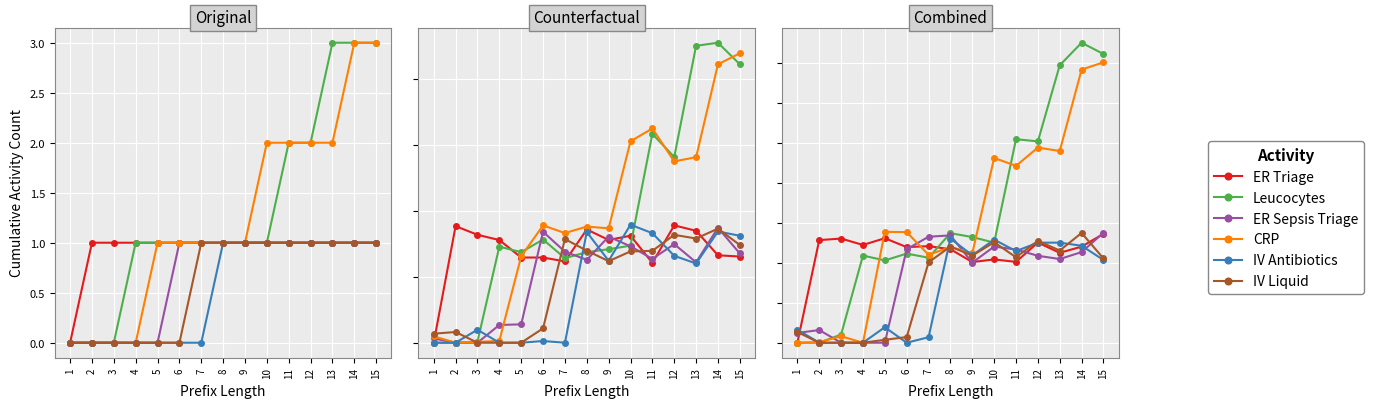

How many values in ER Triage are above zero?

14